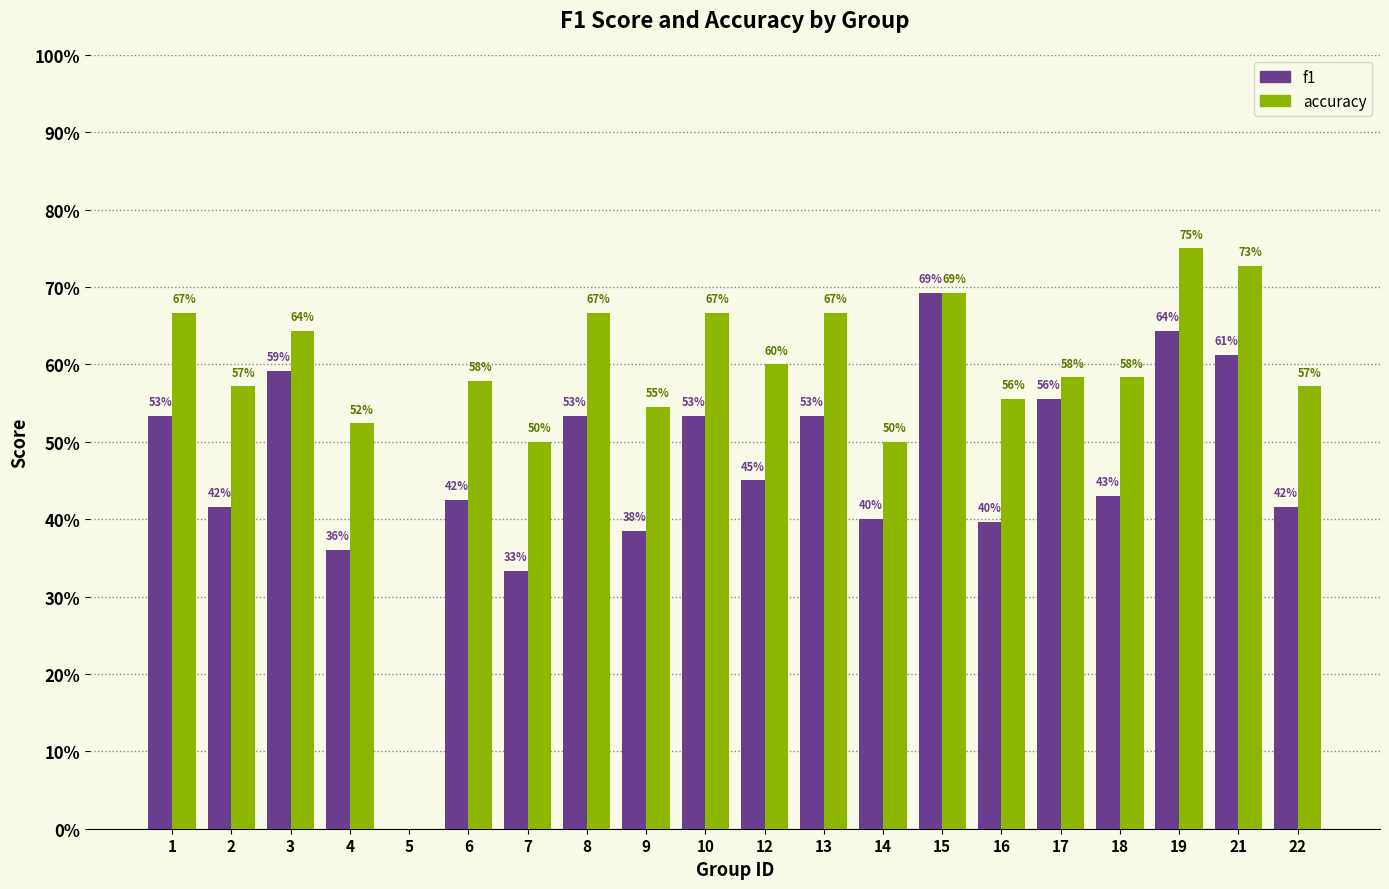

What value does the f1 series have at 2?

0.4